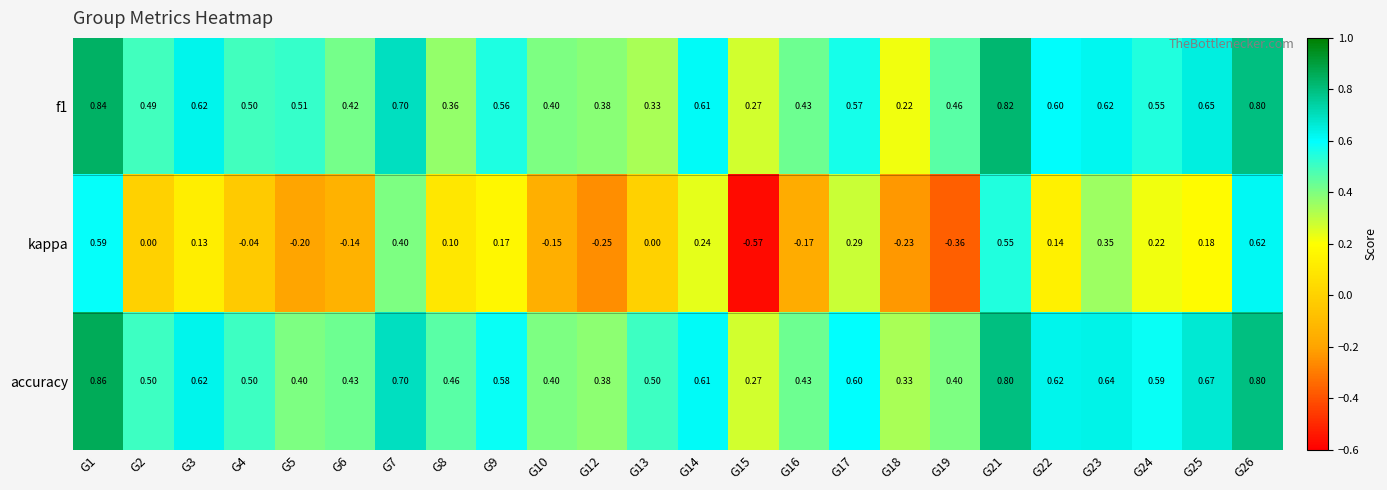

Is the value of accuracy at G18 greater than the value of f1 at G3?

No